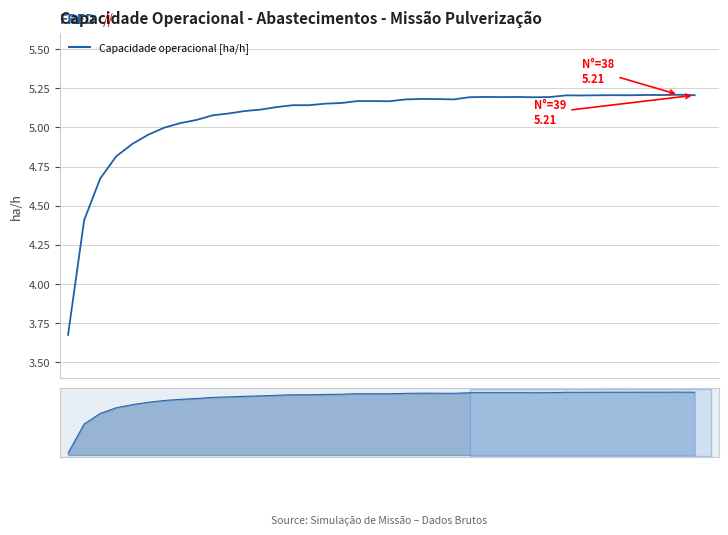

Reading right to left, transcribe all the data shown in this chart.

5.2	5.2	5.2	5.2	5.2	5.2	5.2	5.2	5.2	5.2	5.2	5.2	5.2	5.2	5.2	5.2	5.2	5.2	5.2	5.2	5.2	5.2	5.2	5.2	5.1	5.1	5.1	5.1	5.1	5.1	5.1	5.0	5.0	5.0	5.0	4.9	4.8	4.7	4.4	3.7